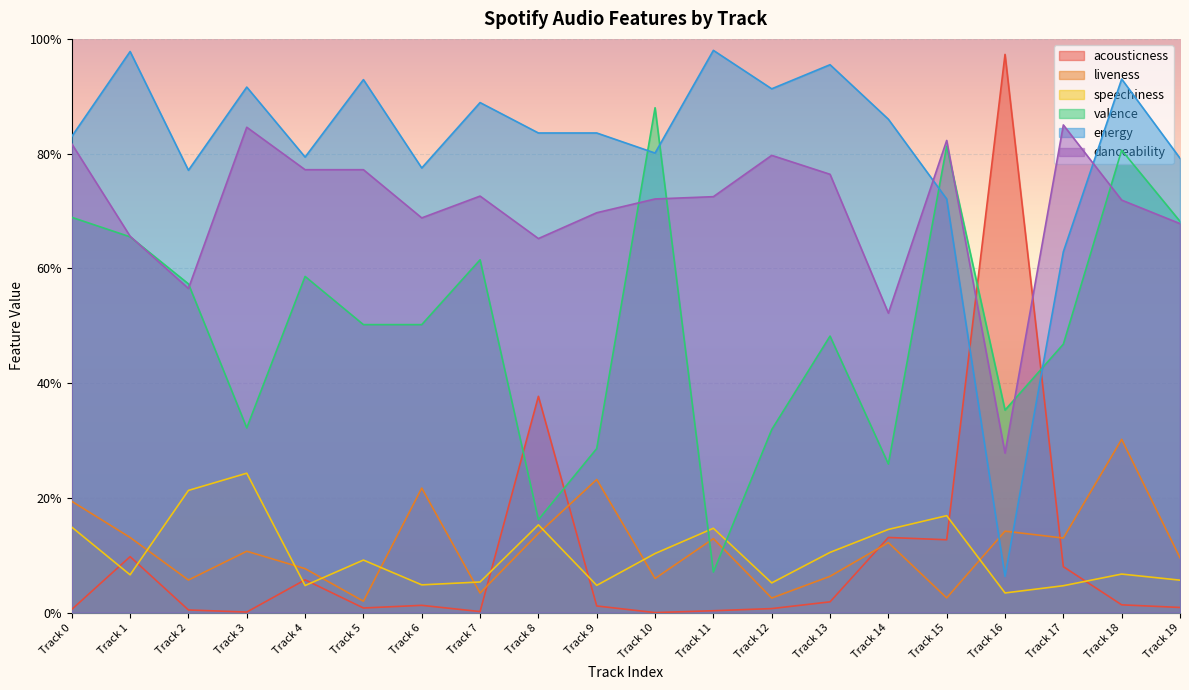

What is the maximum value shown in the chart?

1.0